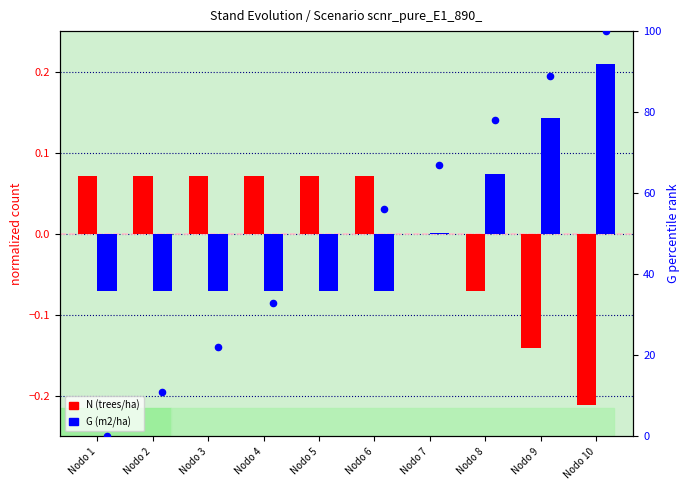

Which series has the widest spread of Y values?

G percentile